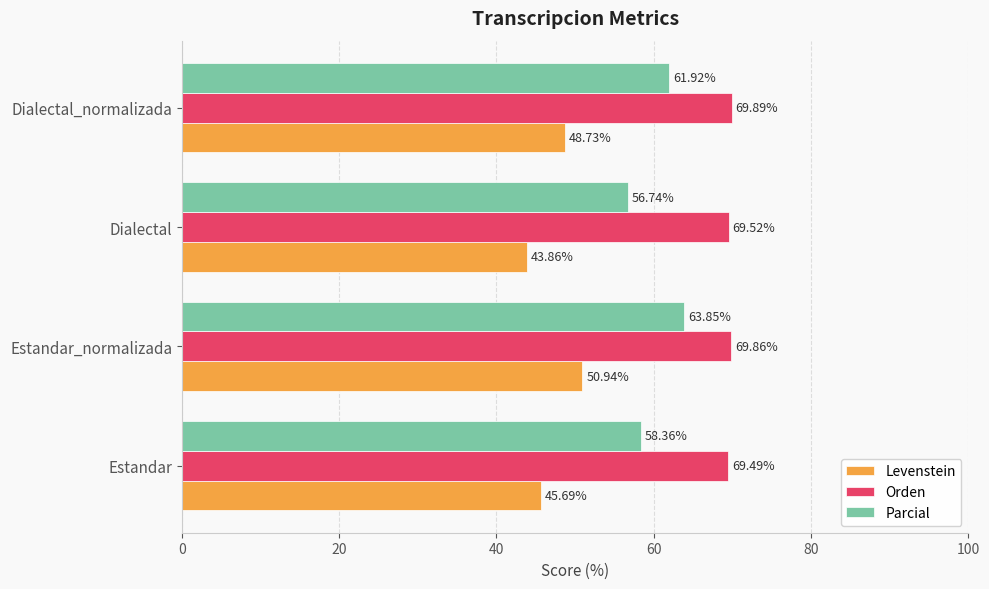

At how many categories does at least one series exceed 65?

4